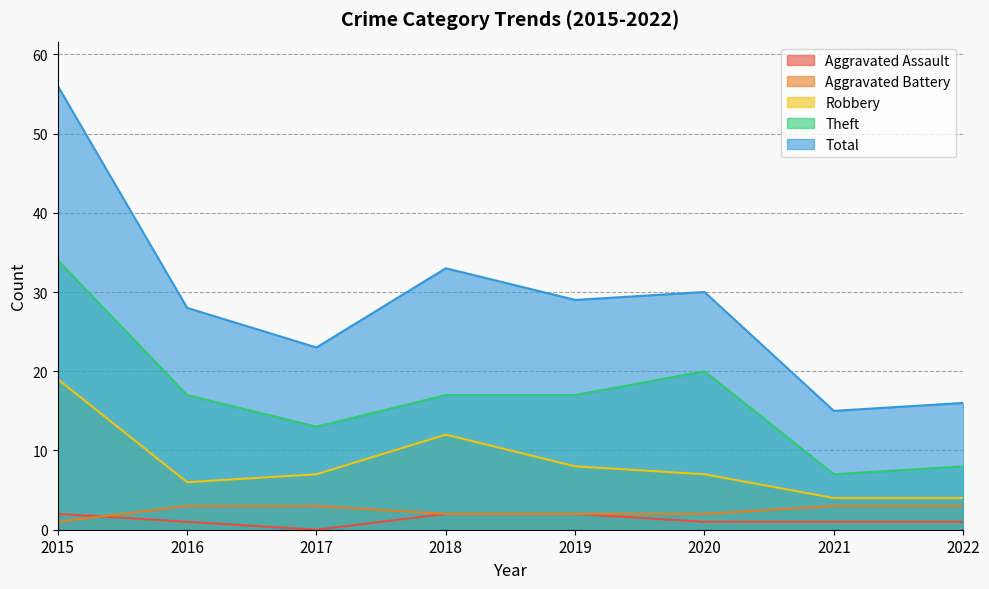

Which series has the largest range (max minus min)?

Total